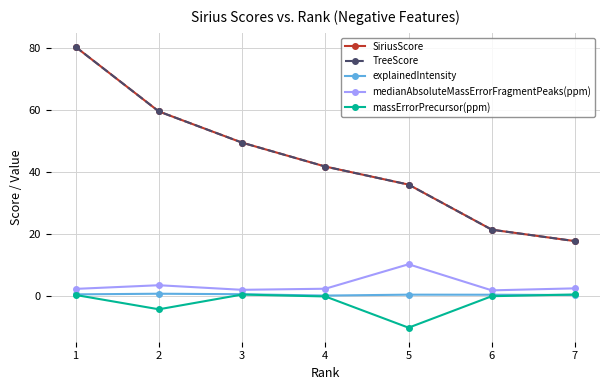

Is this an area chart (filled region under the line)?

No